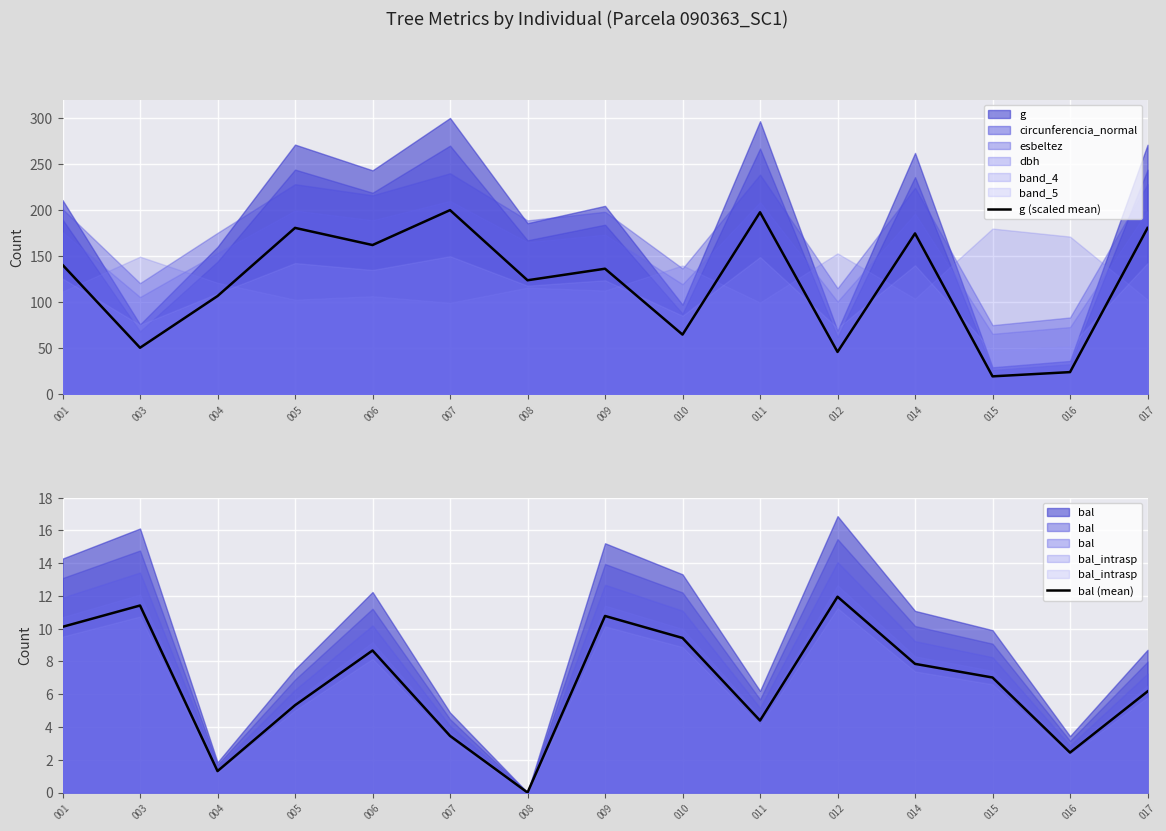

Reading left to right, extract all data points from this chart.

g (scaled mean): 001=140.6	003=50.7	004=106.8	005=180.7	006=162.1	007=200.0	008=123.9	009=136.4	010=64.9	011=197.7	012=46.1	014=174.7	015=19.6	016=24.2	017=180.6
bal (mean): 001=10.1	003=11.4	004=1.3	005=5.3	006=8.7	007=3.5	008=0.0	009=10.8	010=9.4	011=4.4	012=12.0	014=7.9	015=7.0	016=2.4	017=6.2